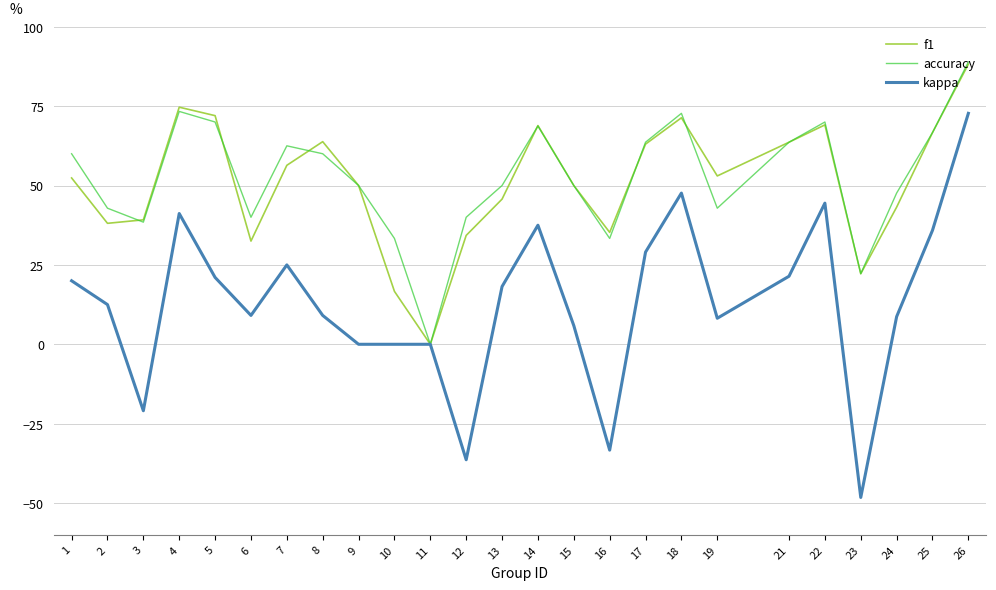

The value of f1 at 22 is 114.1. True or false?

False